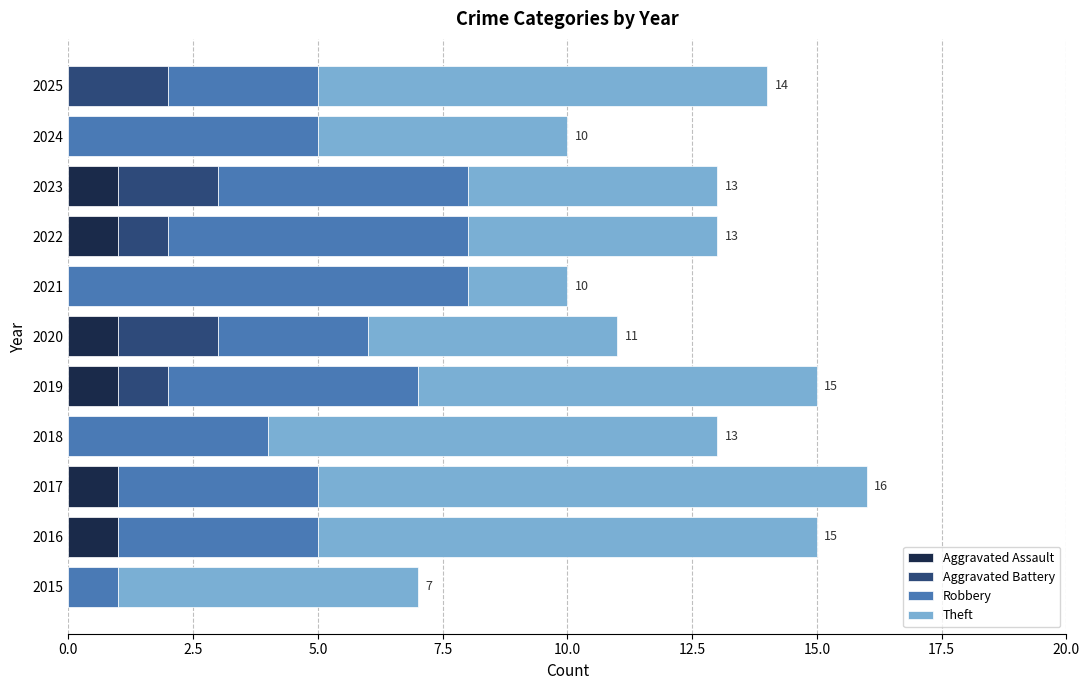

What is the total value across all series at 2019?

15